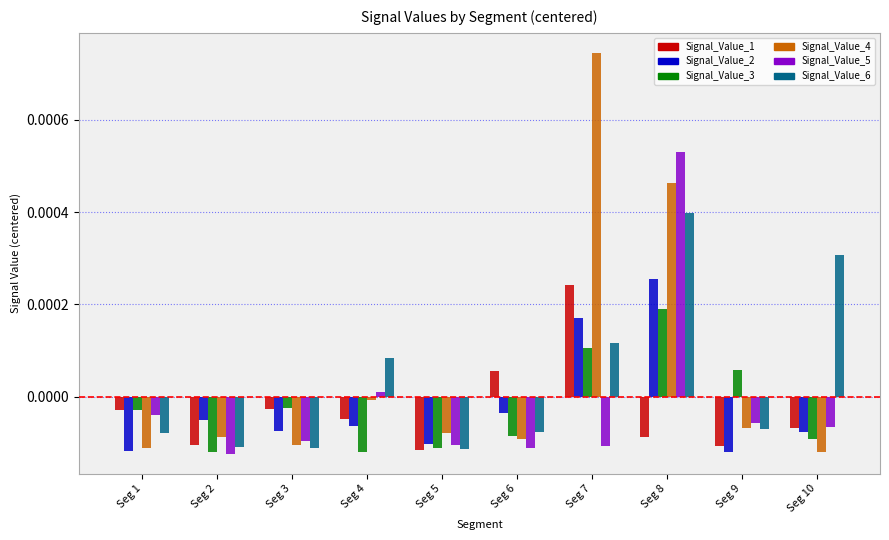

The Signal_Value_3 series shows -0.0 at Seg 5. True or false?

True